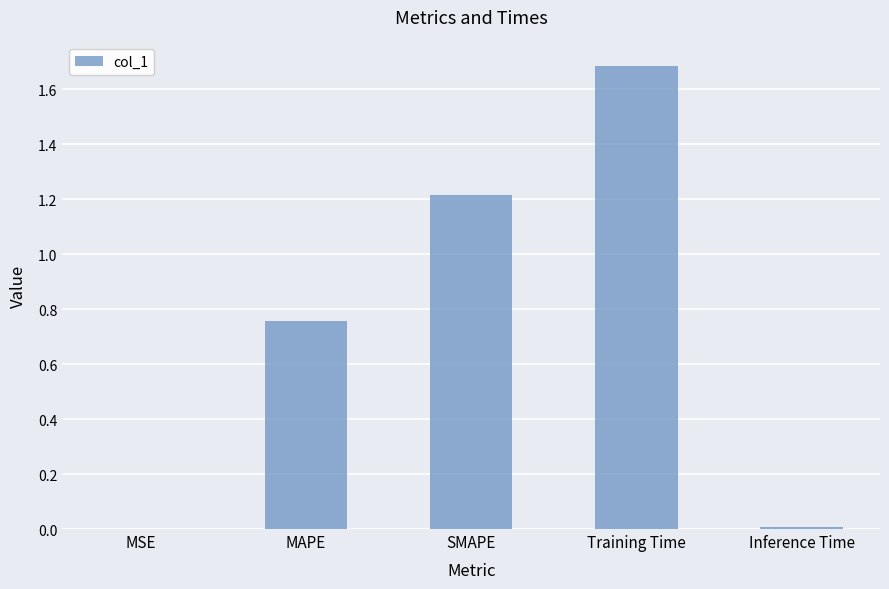

Count the number of data series in this chart.

1